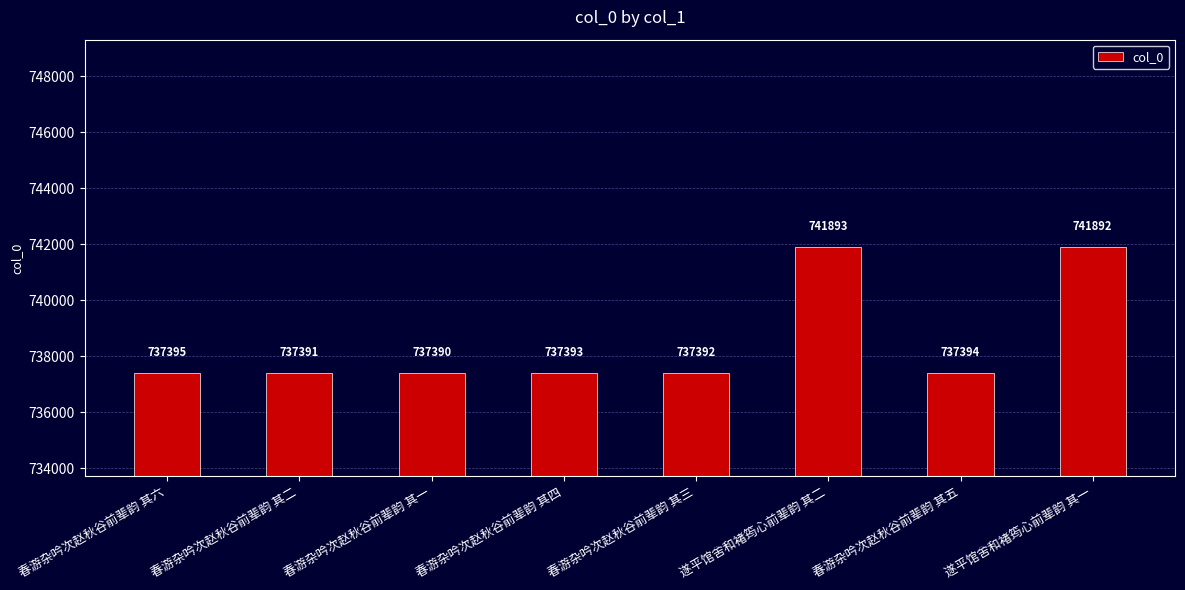

List the labels in order of value, largest first.

遂平馆舍和褚筠心前辈韵 其二, 遂平馆舍和褚筠心前辈韵 其一, 春游杂吟次赵秋谷前辈韵 其六, 春游杂吟次赵秋谷前辈韵 其五, 春游杂吟次赵秋谷前辈韵 其四, 春游杂吟次赵秋谷前辈韵 其三, 春游杂吟次赵秋谷前辈韵 其二, 春游杂吟次赵秋谷前辈韵 其一